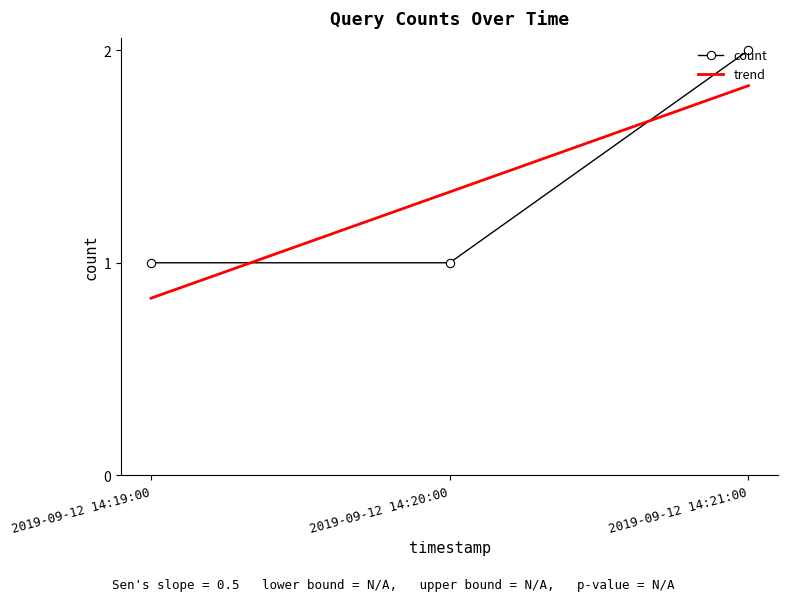

What is the maximum value shown in the chart?

2